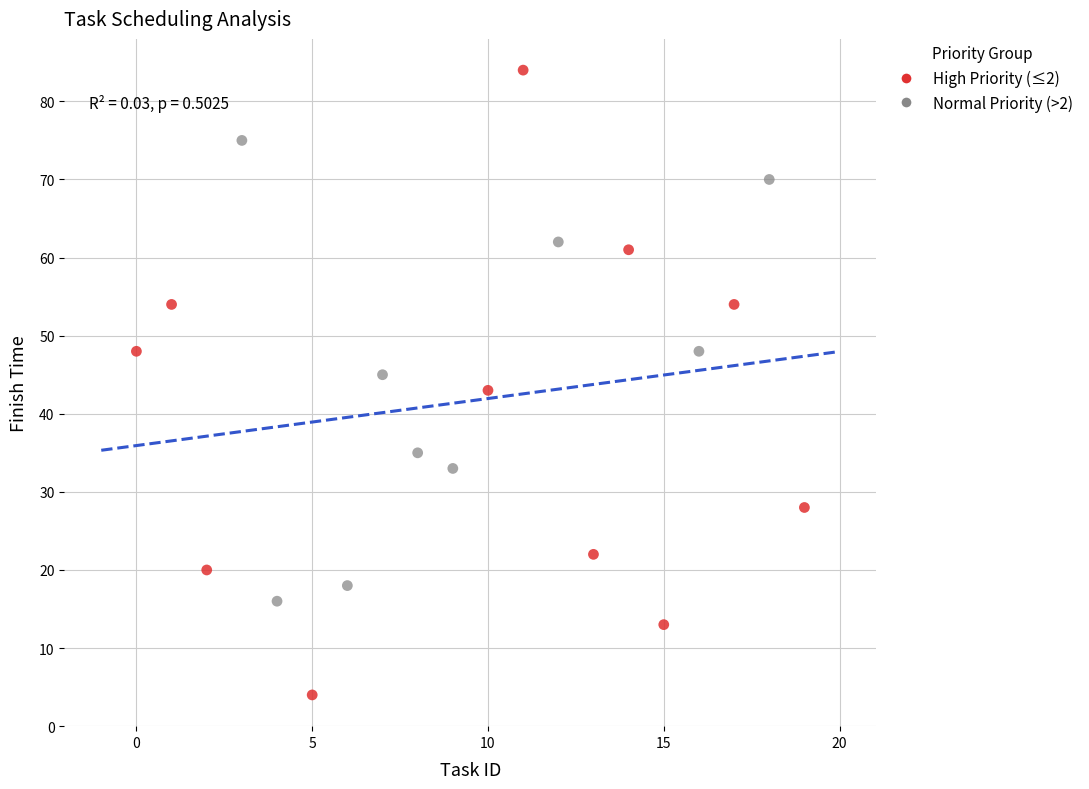

Which series reaches the maximum Y coordinate?

High Priority (≤2)